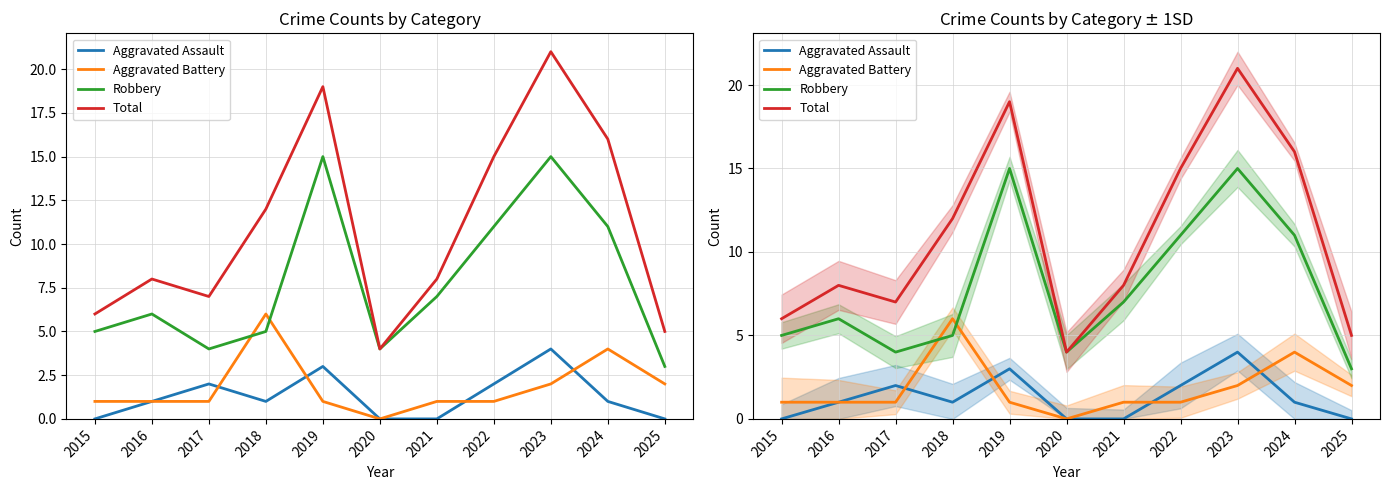

At which label is Robbery closest to 9?

2021